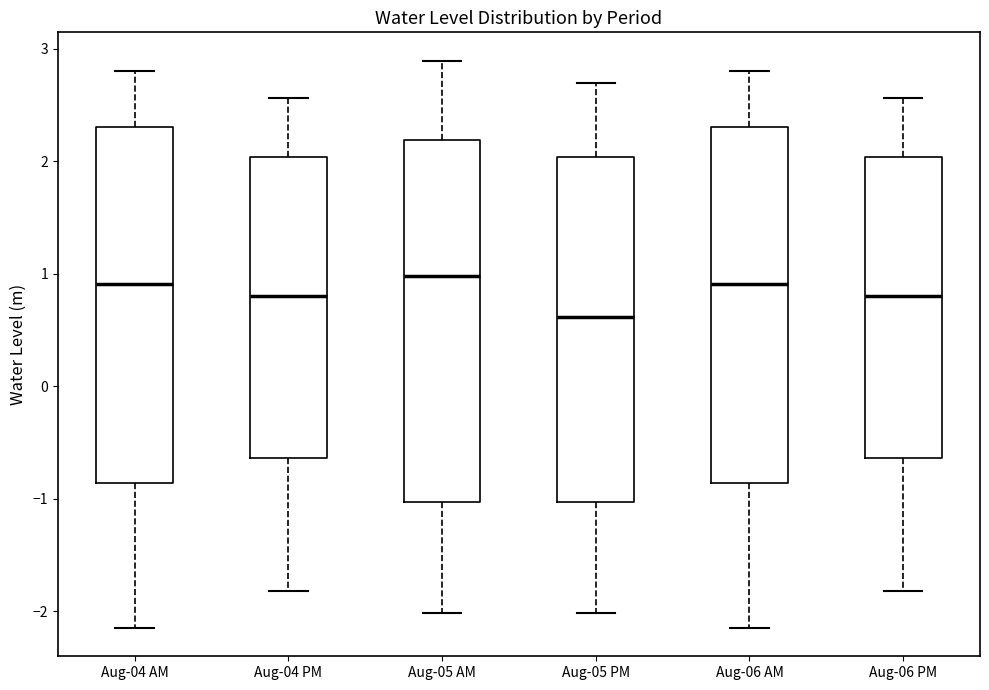

Reading left to right, read every box against the y-axis: the position of its median line, the range the box covers, and the ends of its whiskers. The values are not printed on the chart, so give them approximately, as read against the axis.

Aug-04 AM: median 0.9, box -0.9 to 2.3, whiskers -2.1 to 2.8
Aug-04 PM: median 0.8, box -0.6 to 2.0, whiskers -1.8 to 2.6
Aug-05 AM: median 1.0, box -1.0 to 2.2, whiskers -2.0 to 2.9
Aug-05 PM: median 0.6, box -1.0 to 2.0, whiskers -2.0 to 2.7
Aug-06 AM: median 0.9, box -0.9 to 2.3, whiskers -2.1 to 2.8
Aug-06 PM: median 0.8, box -0.6 to 2.0, whiskers -1.8 to 2.6